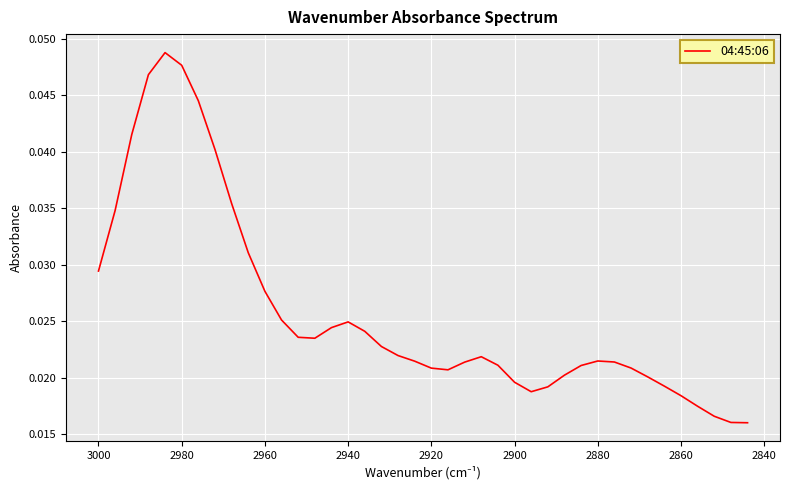

True or false: the data has more than 2 interior local peaks.

True